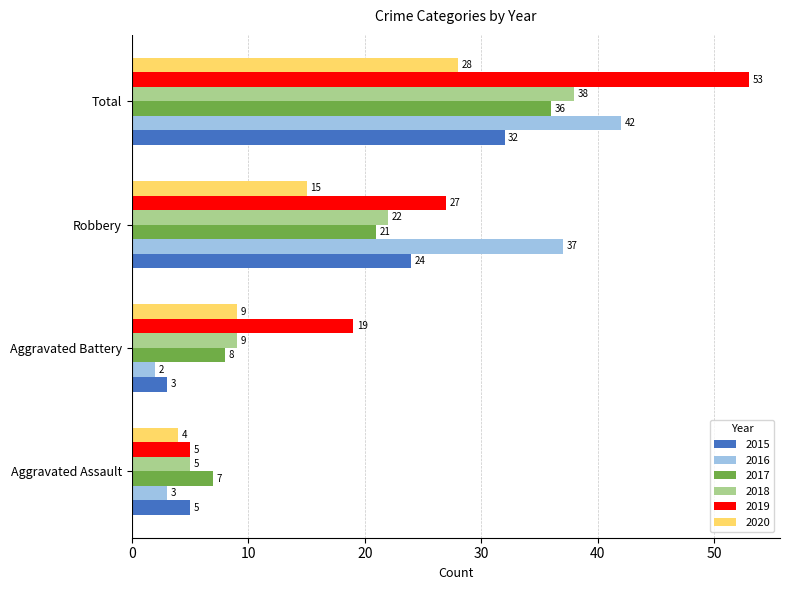

Count the number of data series in this chart.

6